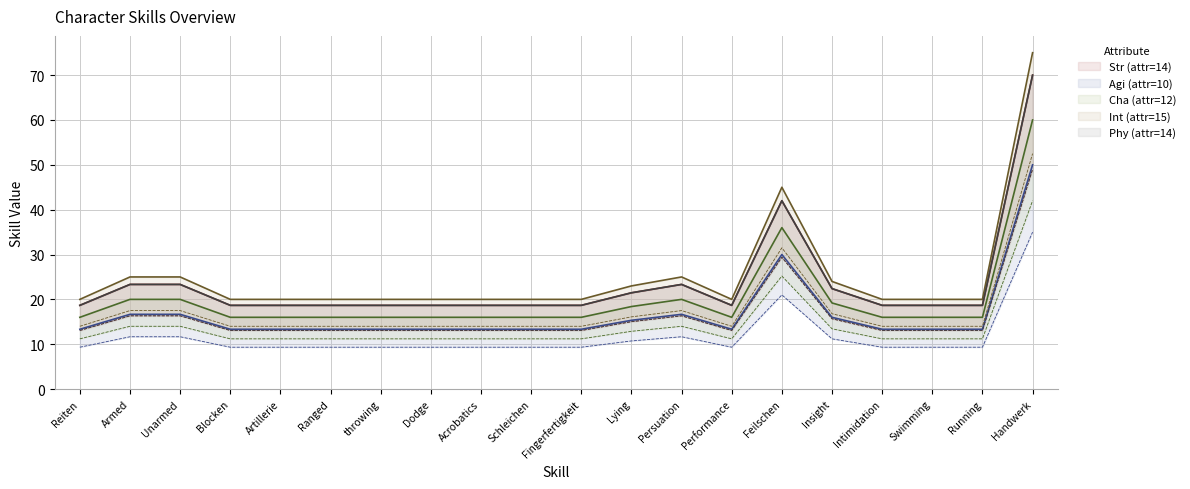

Rank the categories by Cha value from lowest to highest.

Reiten, Blocken, Artillerie, Ranged, throwing, Dodge, Acrobatics, Schleichen, Fingerfertigkeit, Performance, Intimidation, Swimming, Running, Lying, Insight, Armed, Unarmed, Persuation, Feilschen, Handwerk